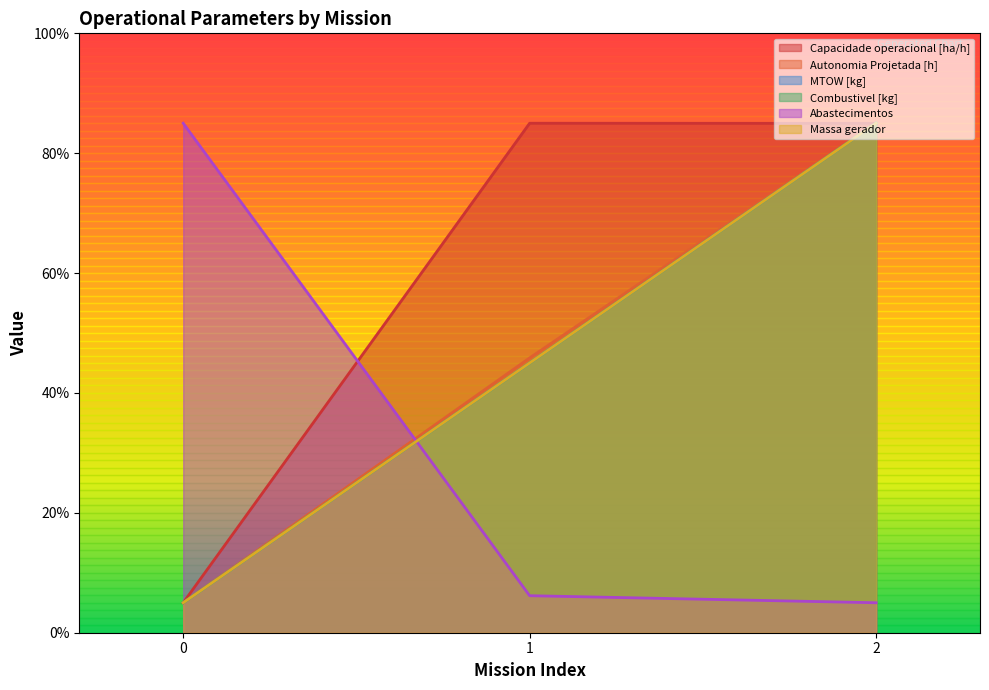

What is the approximate value of Capacidade operacional [ha/h] at 1?

85.0